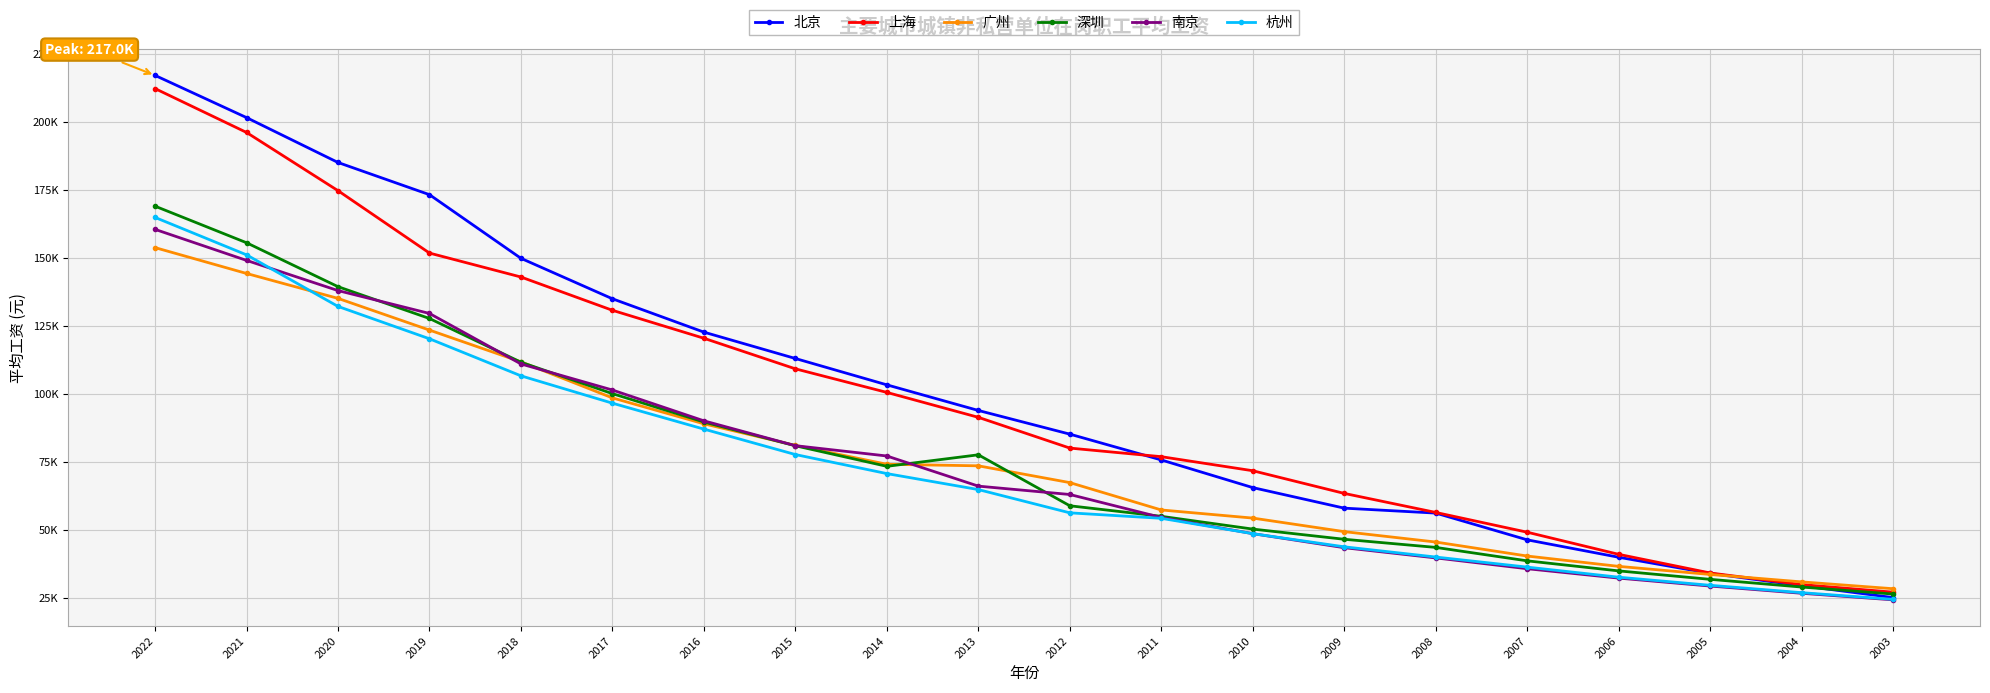

True or false: 北京 has more than 2 points higher than both neighbors.

False